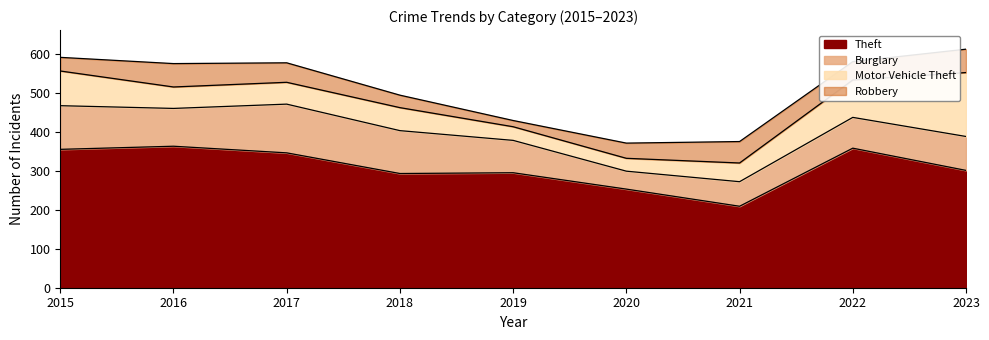

What is the minimum value shown in the chart?

16